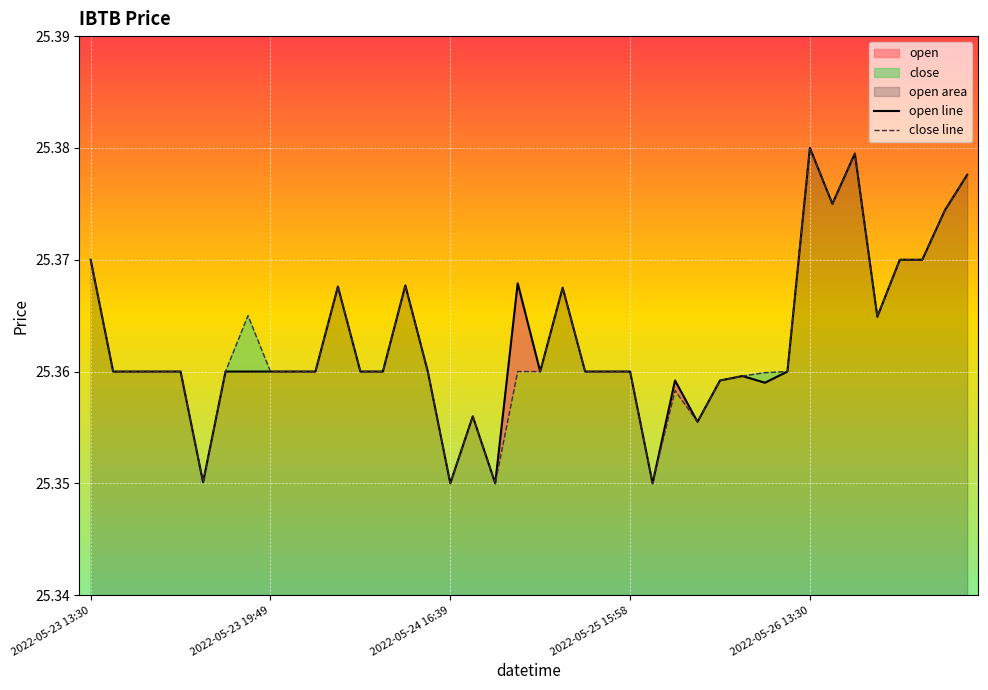

How many lines are shown in the chart?

2